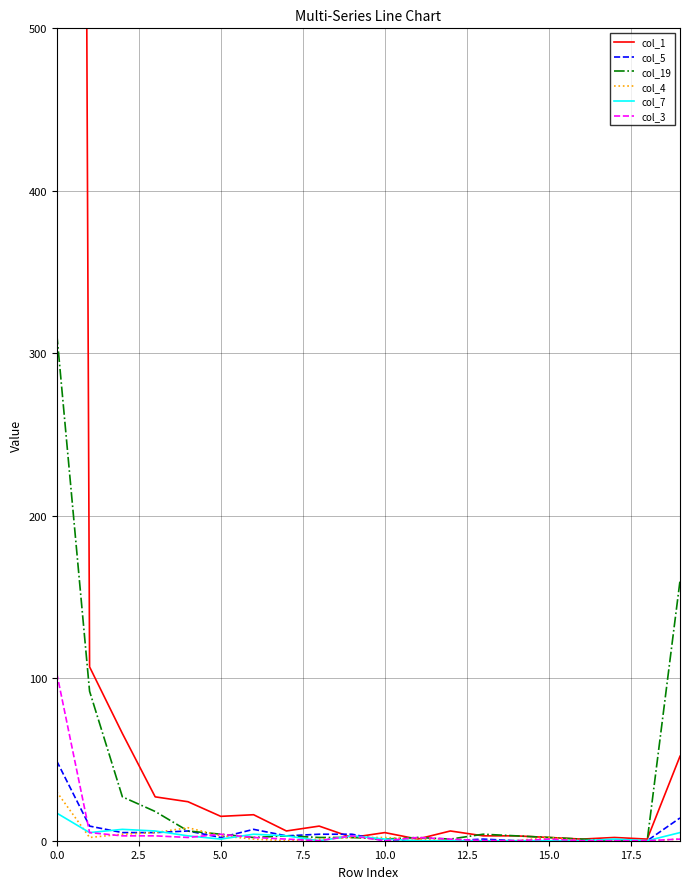

How many values in the col_7 series exceed 1?

9